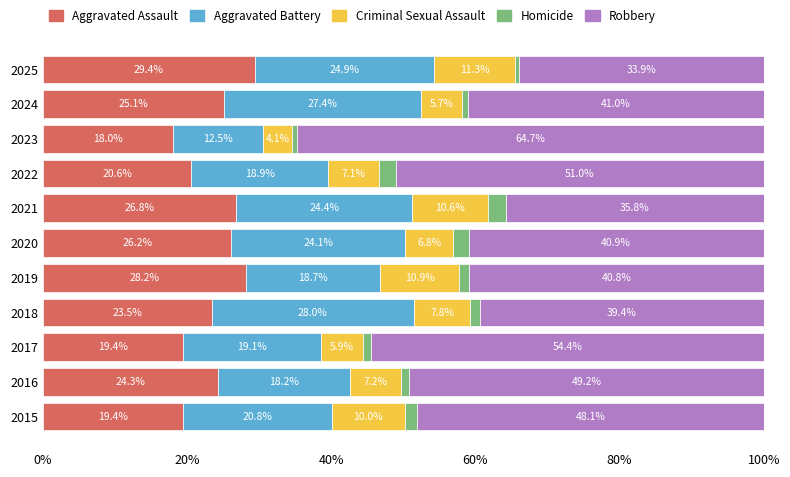

At which label is Aggravated Assault closest to 23?

2018